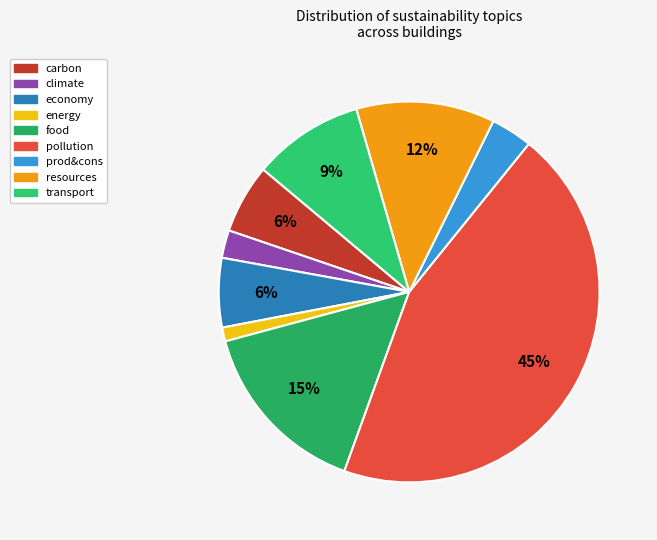

How many segments does this pie chart have?

9